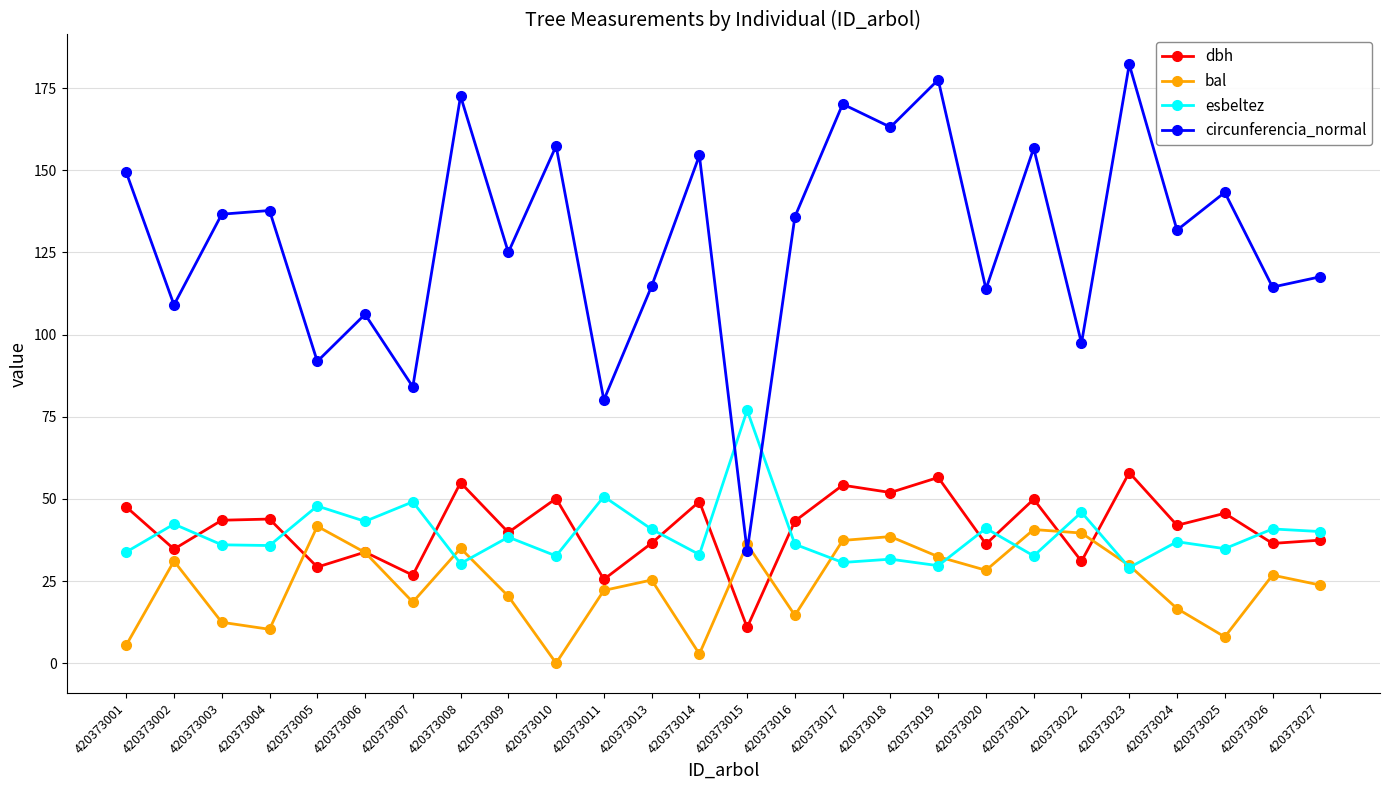

What value does the dbh series have at 420373011?

25.5